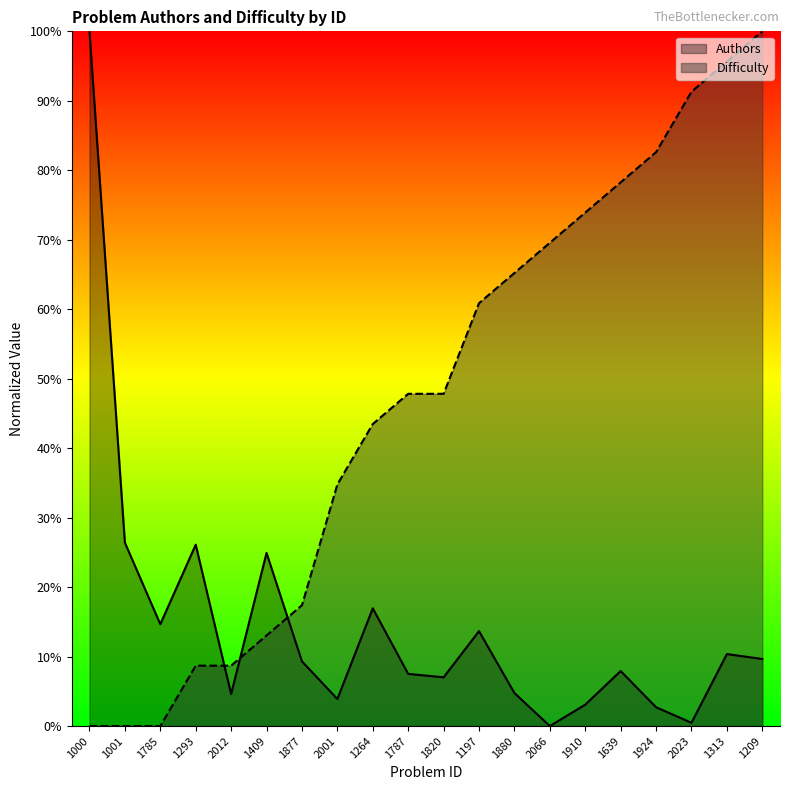

Where do Difficulty and Authors first cross each other?

1293 and 2012